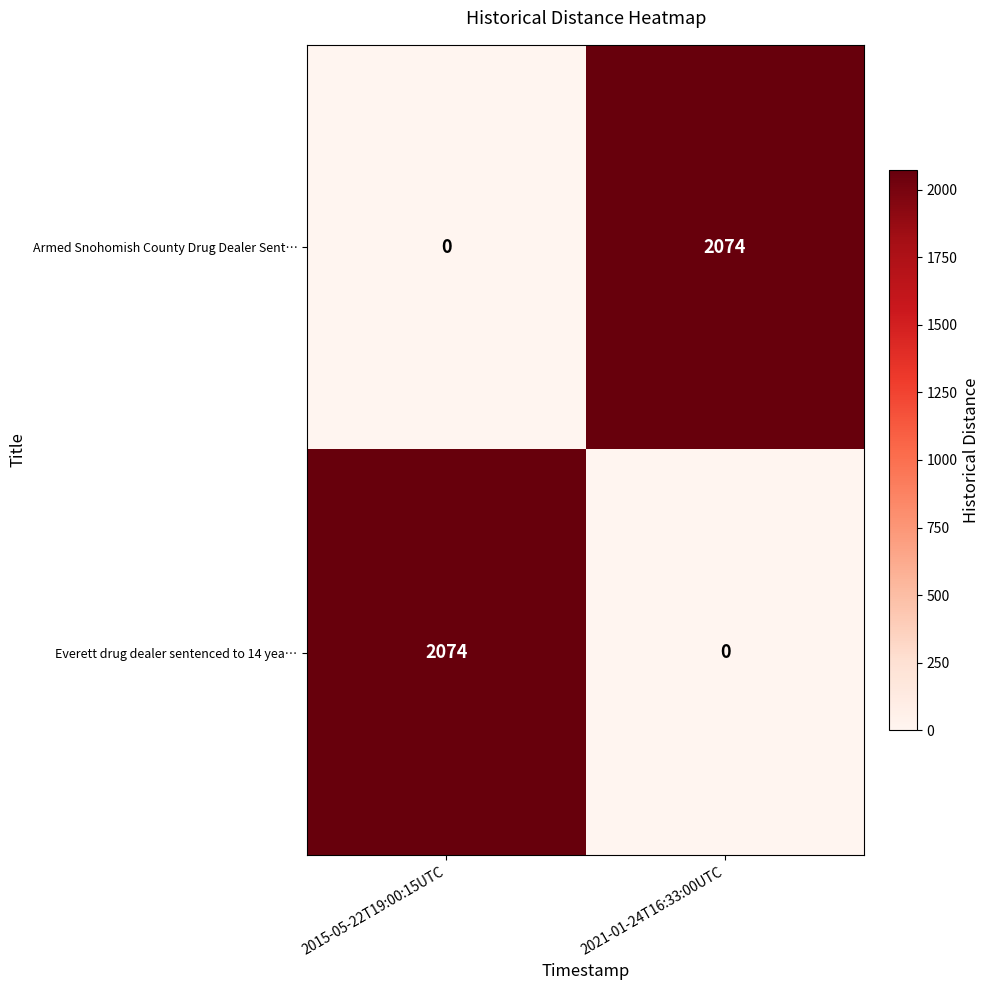

What is the total value across all series at 2015-05-22T19:00:15UTC?

2074